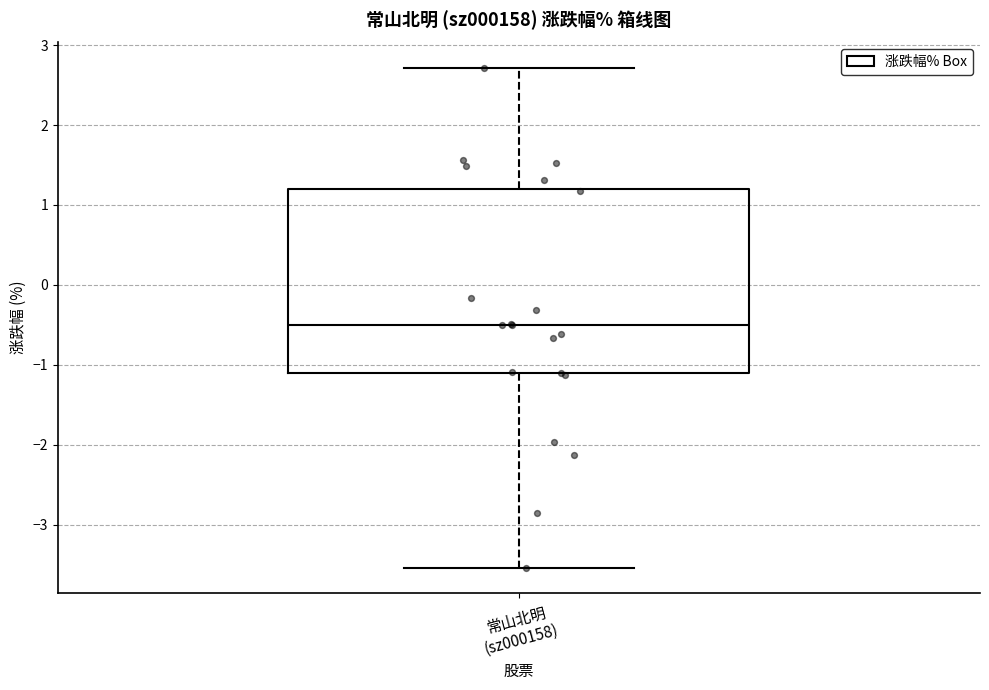

Read this box plot against the y-axis: the position of the median line, the range covered by the box, and the ends of both whiskers. The values are not printed on the chart, so give them approximately, as read against the axis.

median -0.5, box -1.1 to 1.2, whiskers -3.5 to 2.7